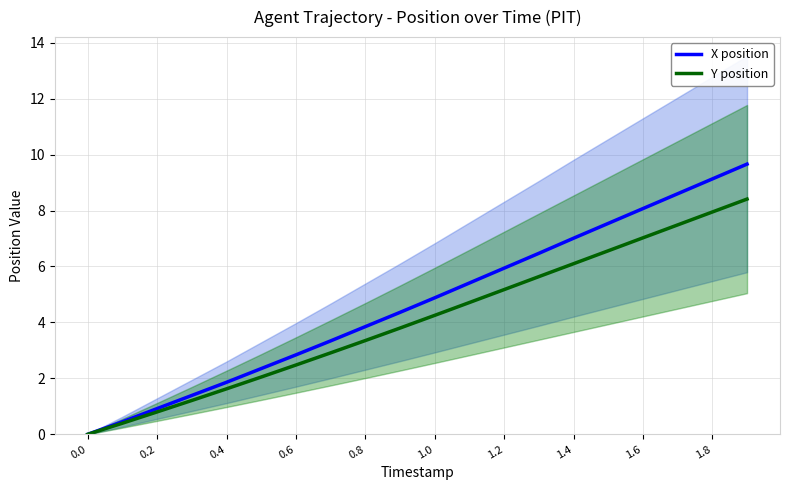

What is the approximate value of X position at 1.6?

8.1